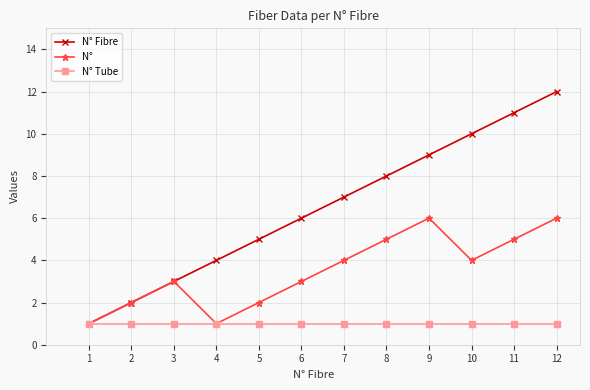

Which series changed the most between 5 and 10?

N° Fibre